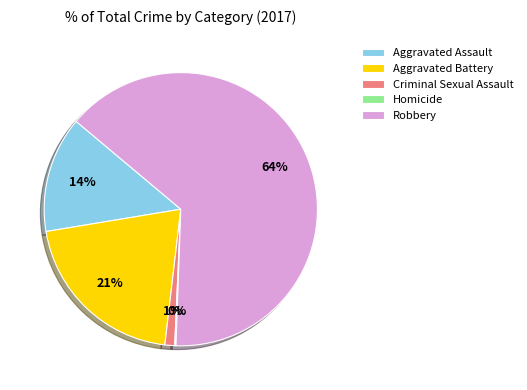

What is the ratio of the value at Criminal Sexual Assault to the value at Aggravated Assault?

0.1